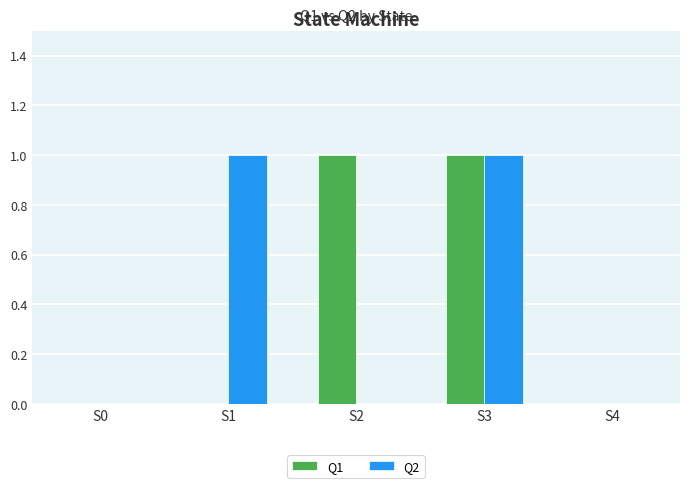

Is it true that Q1 equals 0 at S4?

True